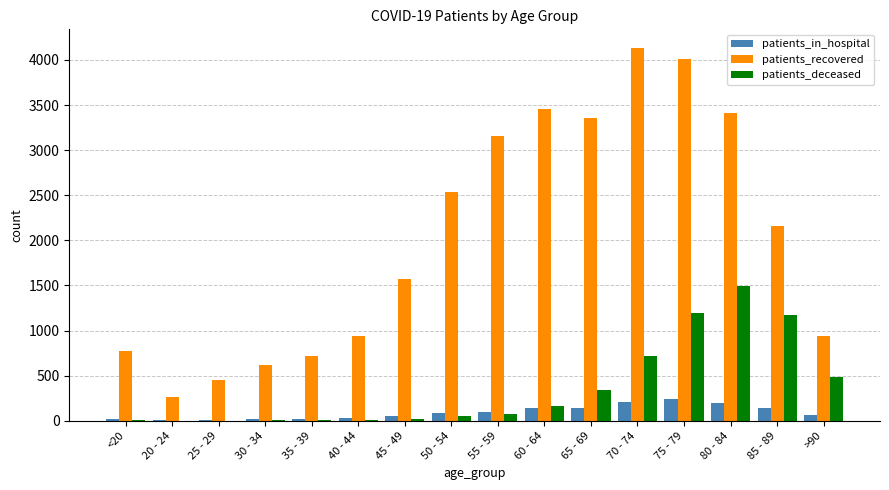

Which series has the largest total across all categories?

patients_recovered